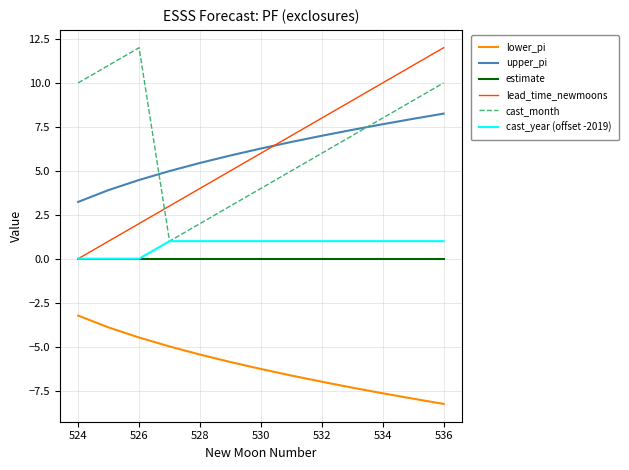

True or false: upper_pi and cast_year (offset -2019) intersect in this chart.

False